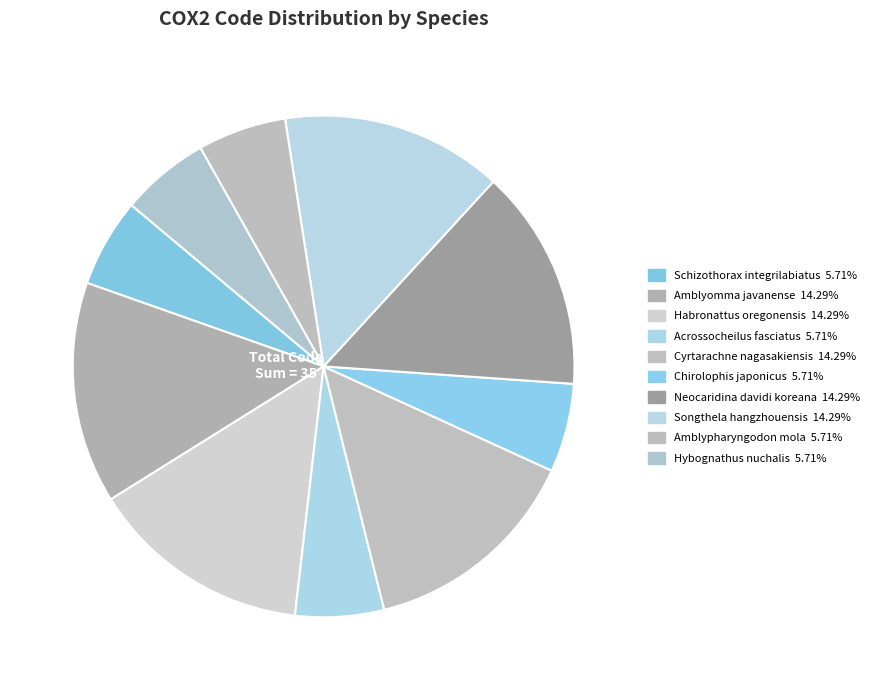

Does Neocaridina davidi koreana account for over 50% of the chart?

No